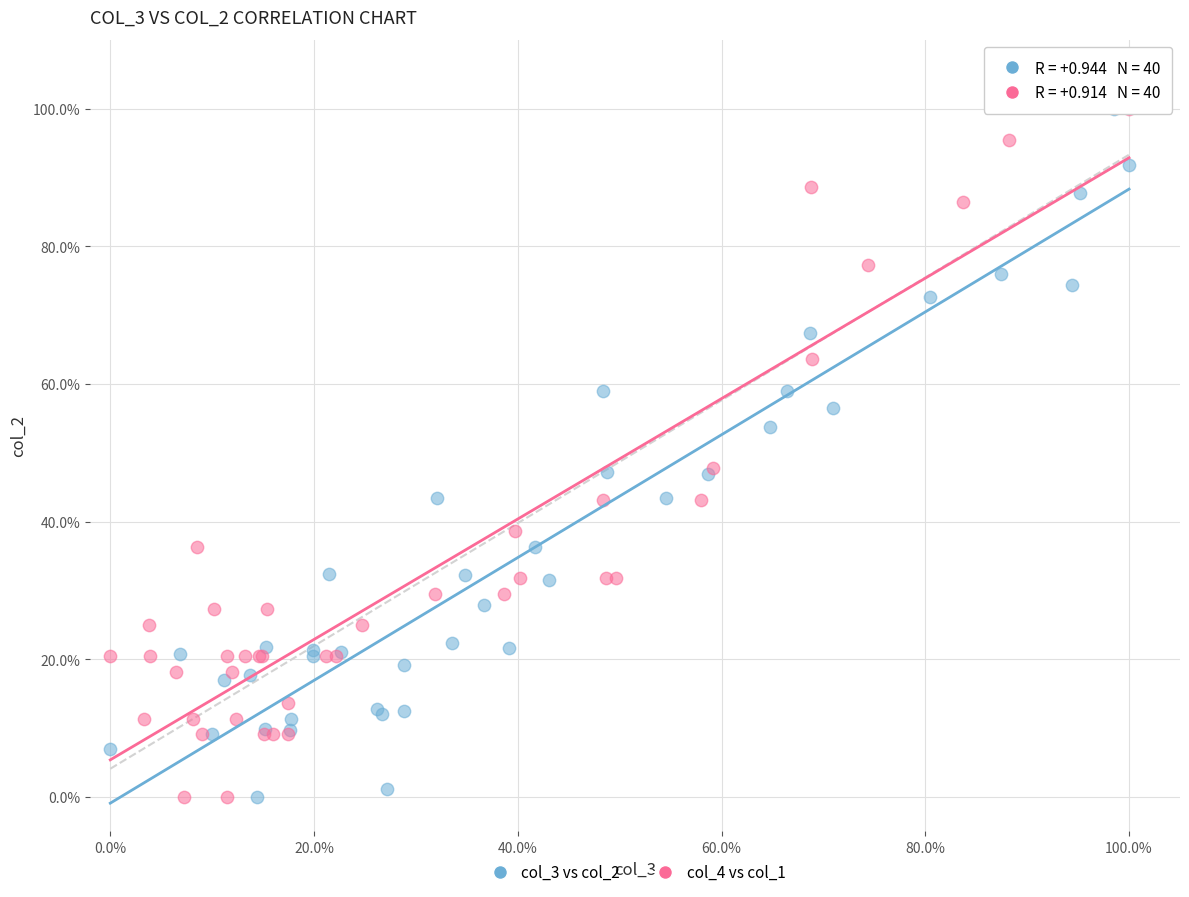

What are all the series names shown in the legend?

col_3 vs col_2, col_4 vs col_1